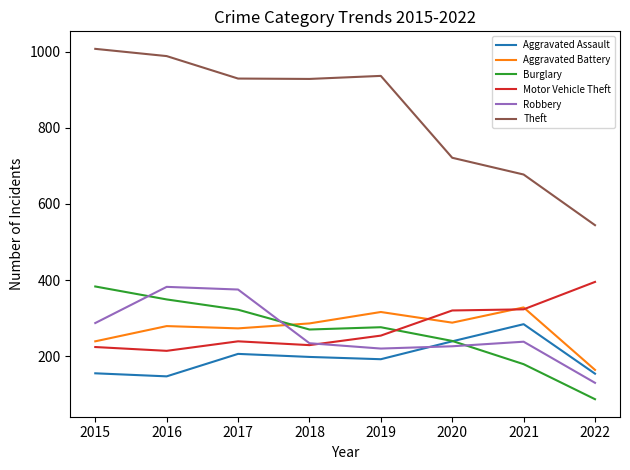

Read the Motor Vehicle Theft value at 2020, to the nearest 10.

320